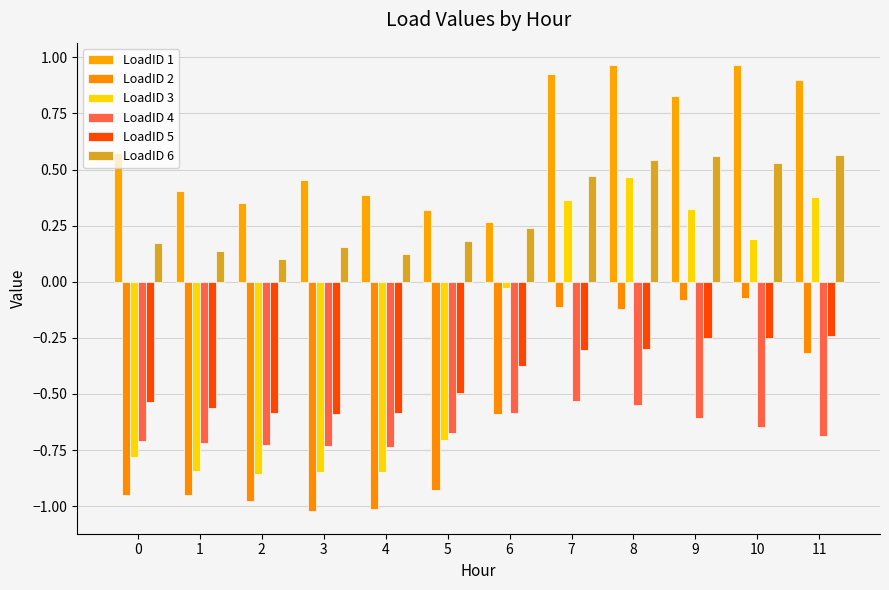

Rank the categories by LoadID 4 value from lowest to highest.

4, 3, 2, 1, 0, 11, 5, 10, 9, 6, 8, 7